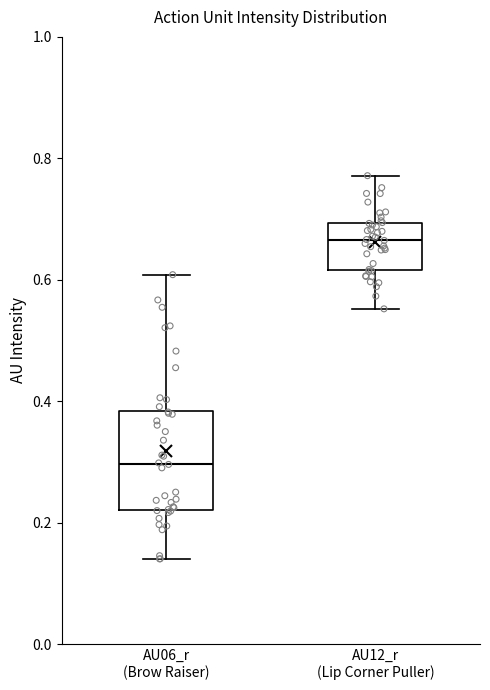

Which box's median line is the lowest?

AU06_r (Brow Raiser)